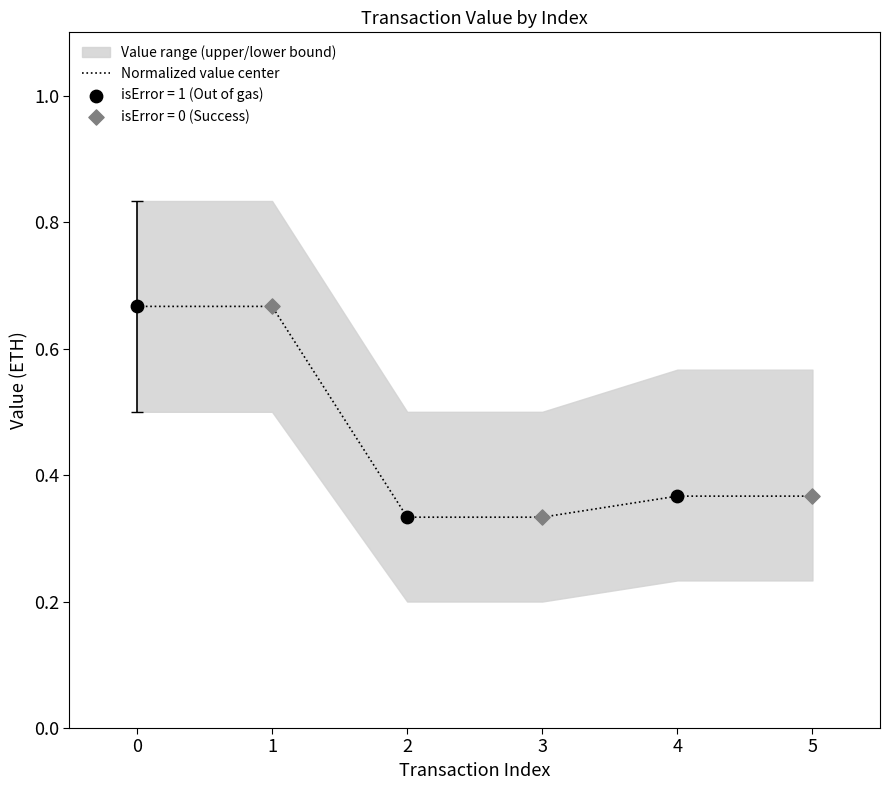

Which has a higher value, 2 or 5?

5